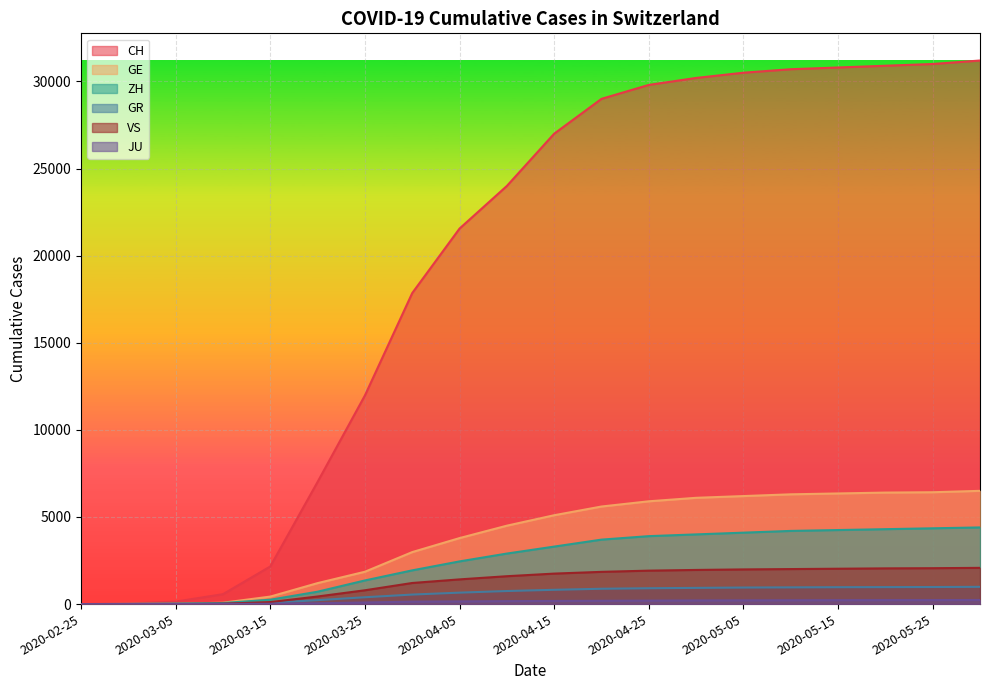

At how many categories does at least one series exceed 5790?

15